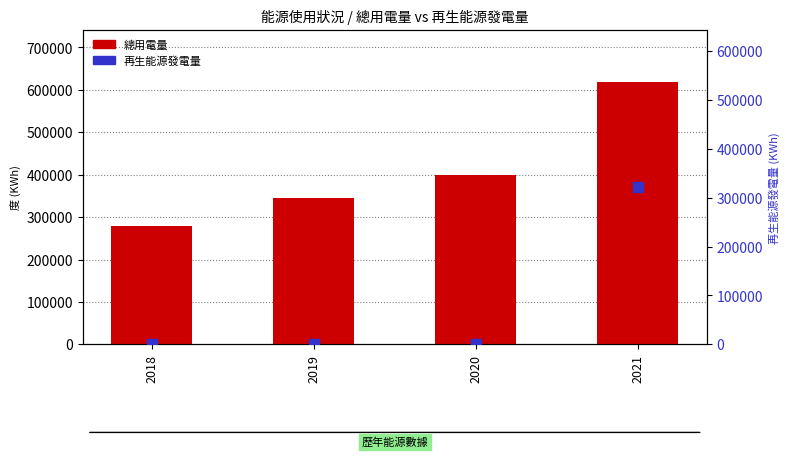

What are all the series names shown in the legend?

總用電量, 再生能源發電量